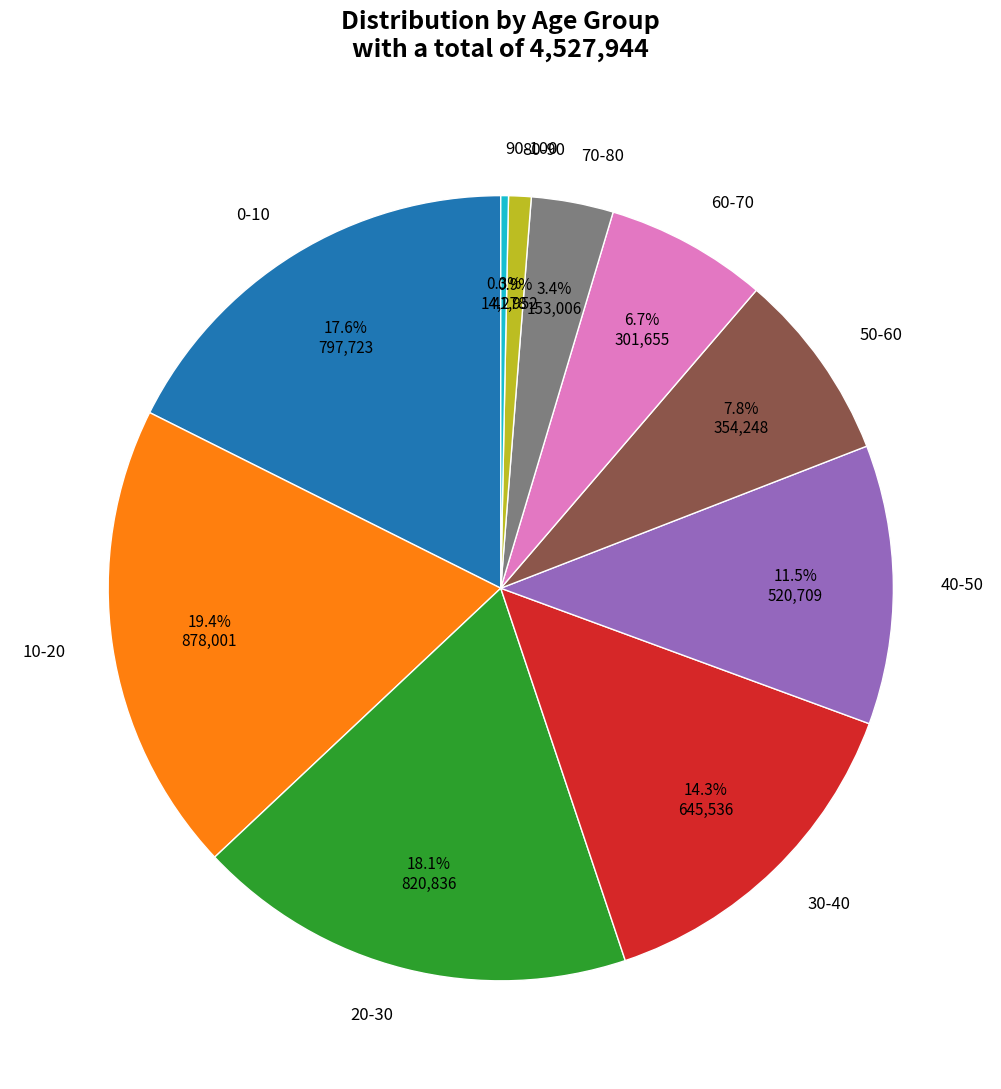

True or false: 50-60 accounts for 8% of the total.

True